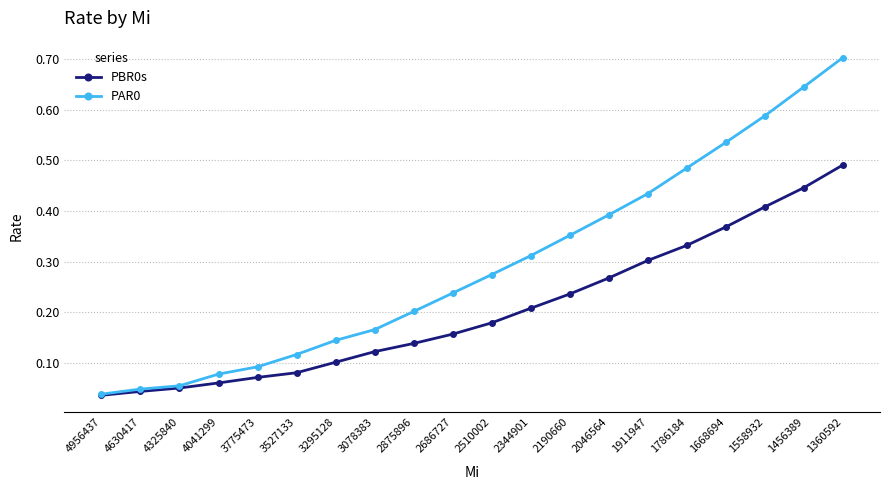

Which label corresponds to the largest value in the chart?

1360592